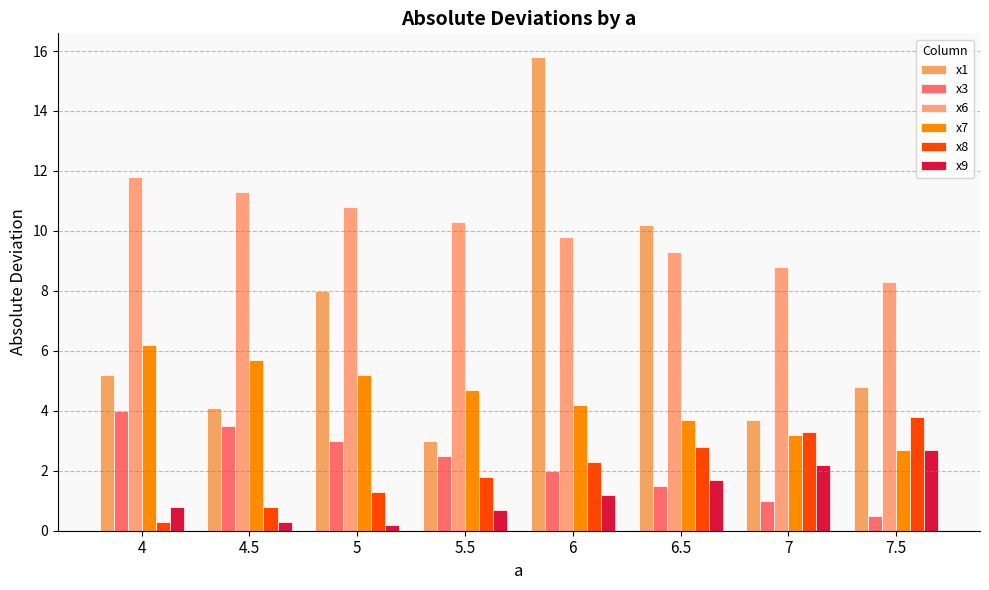

What is the greatest value displayed?

15.8